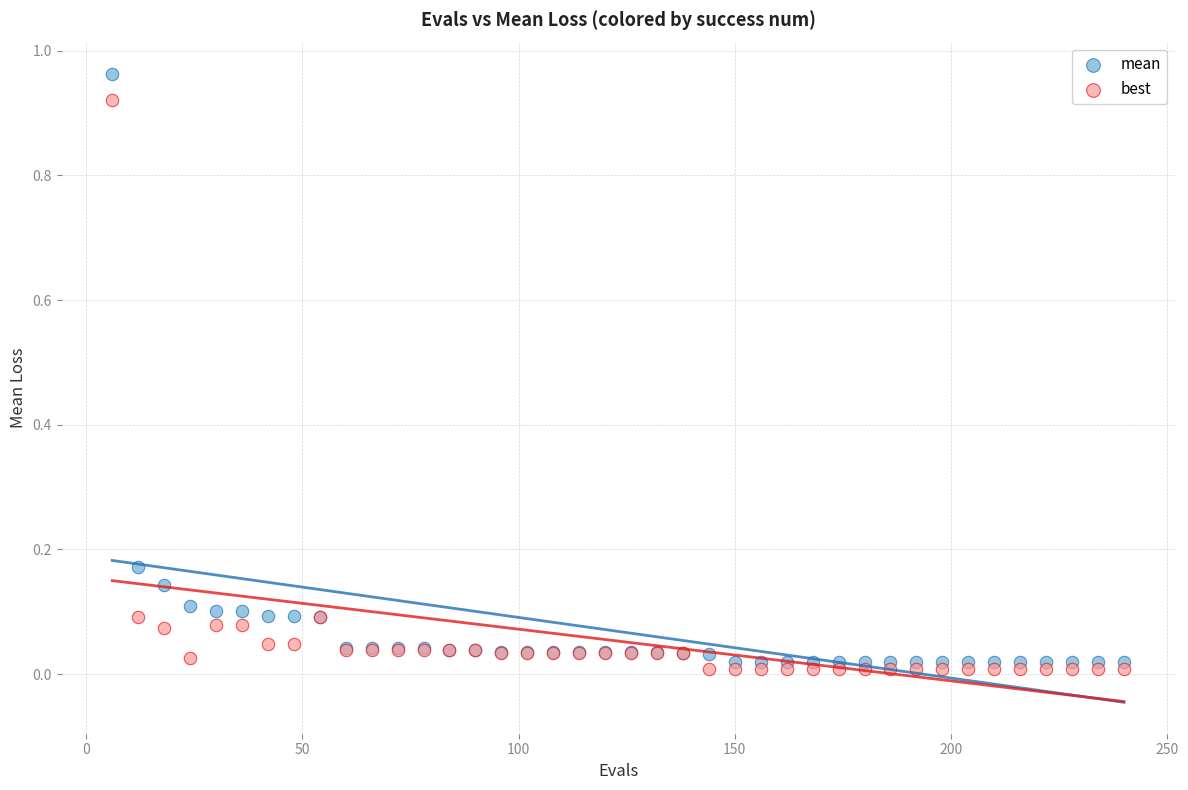

Which series contains the highest Y value?

mean